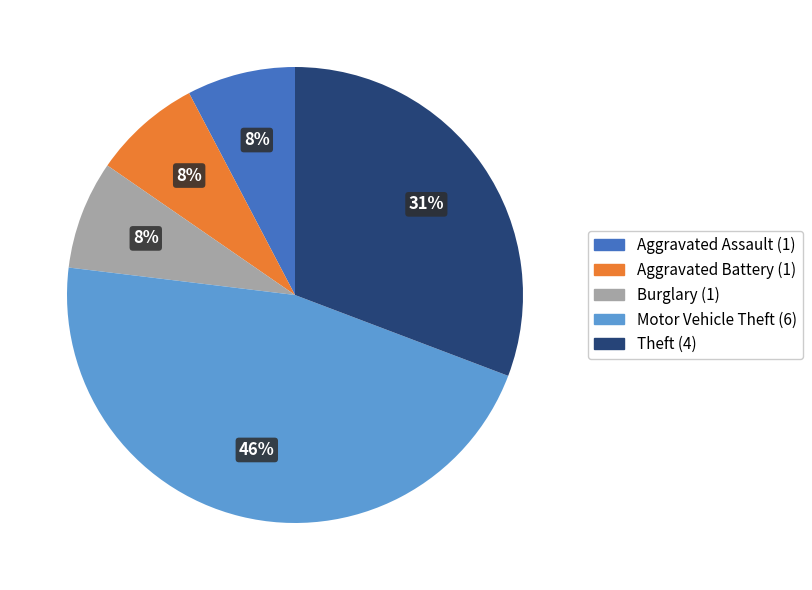

Does any single category account for the majority?

No